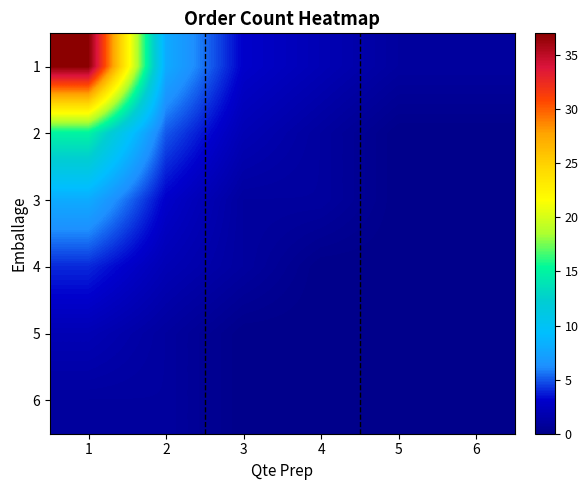

Reading right to left, list all the values displayed in this chart.

1: 6=1	5=1	4=2	3=3	2=8	1=37
2: 6=0	5=0	4=1	3=2	2=5	1=15
3: 6=0	5=0	4=1	3=1	2=3	1=8
4: 6=0	5=0	4=0	3=1	2=2	1=4
5: 6=0	5=0	4=0	3=0	2=1	1=2
6: 6=0	5=0	4=0	3=0	2=1	1=1